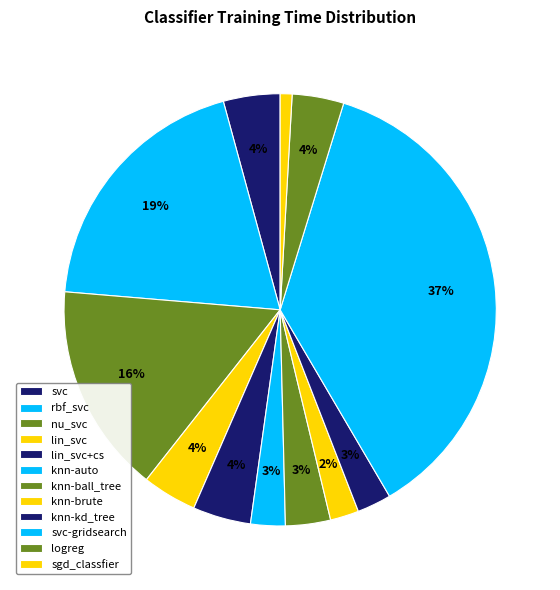

To the nearest percent, what is the combined percentage of lin_svc and knn-brute?

6%